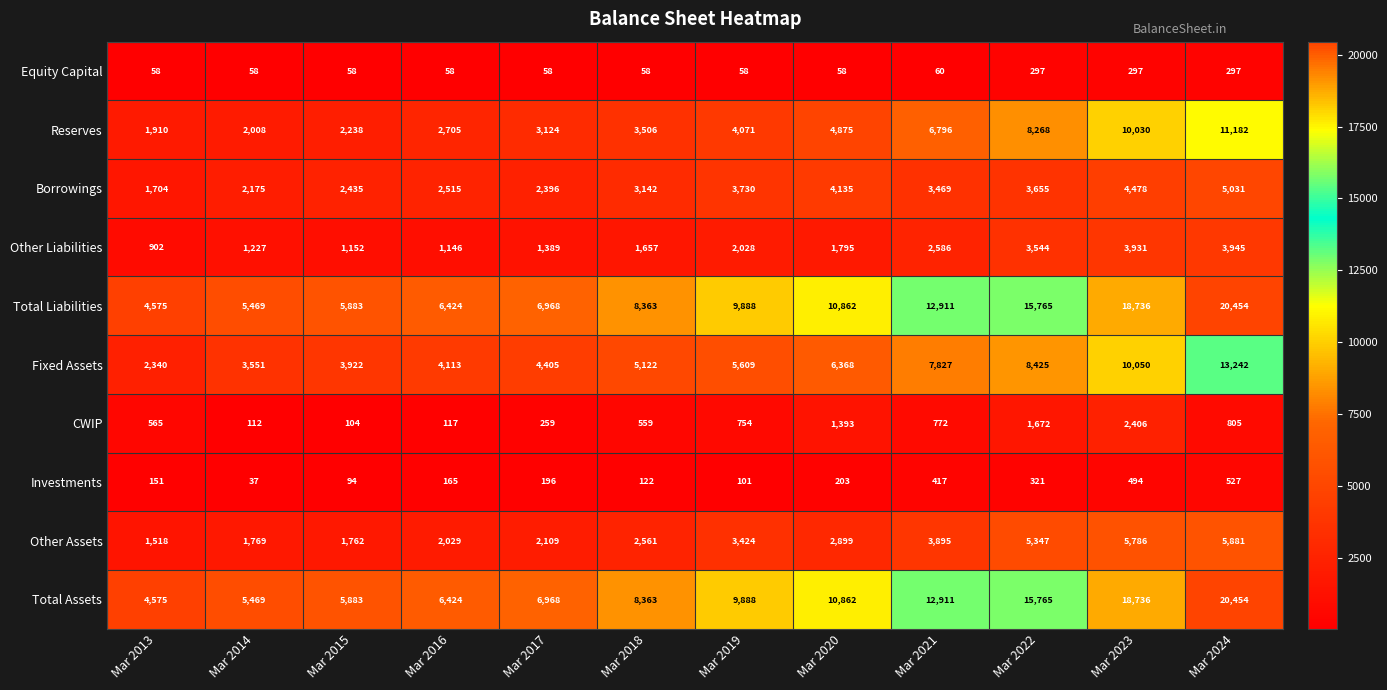

Is it true that CWIP equals 1393 at Mar 2020?

True